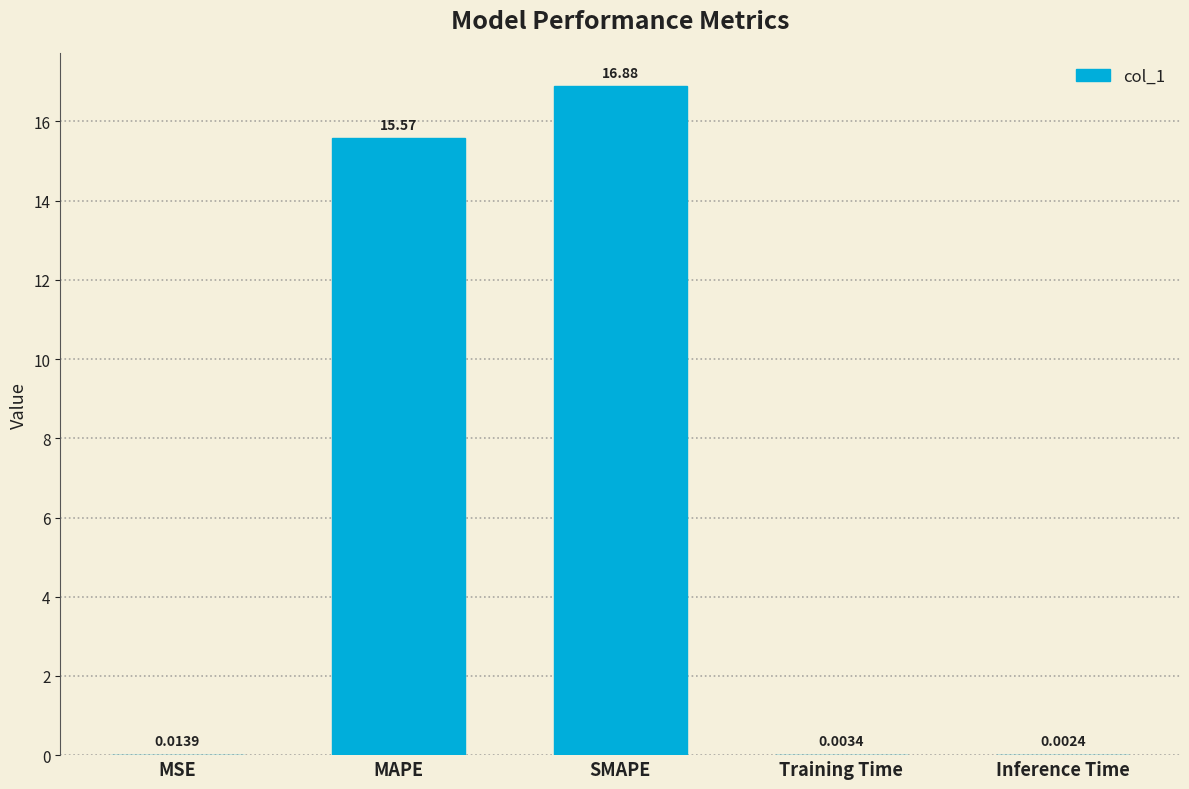

The chart shows a value of 8.2 at SMAPE. True or false?

False